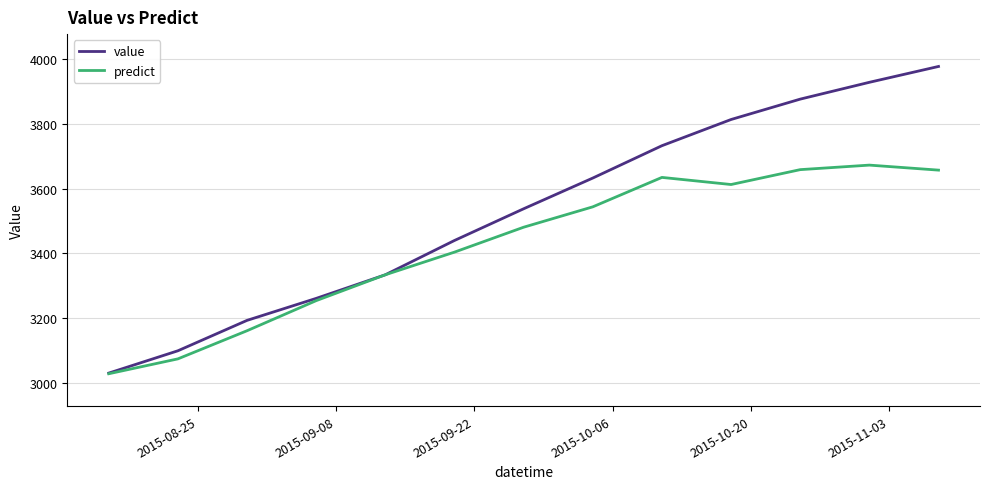

How many series are shown in this chart?

2